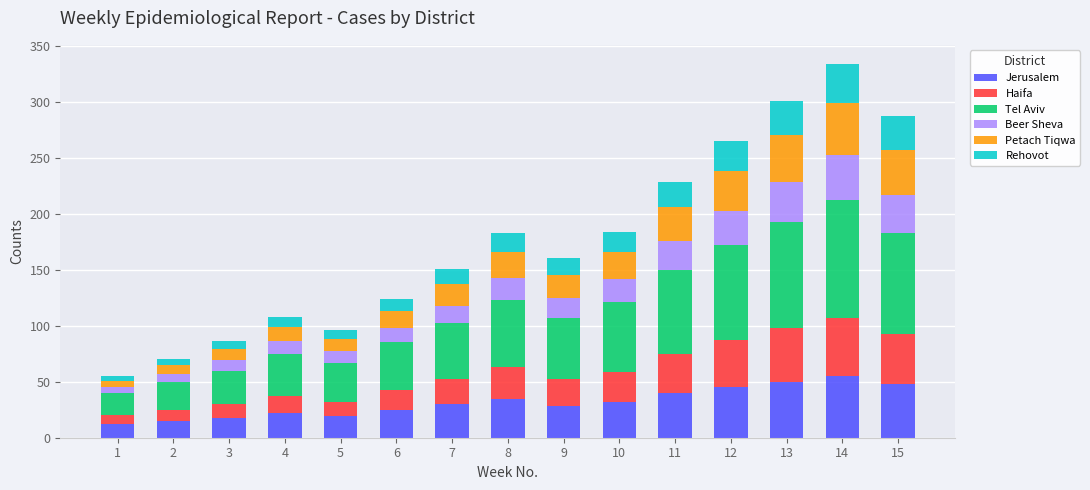

What is the highest value of the Jerusalem series?

55